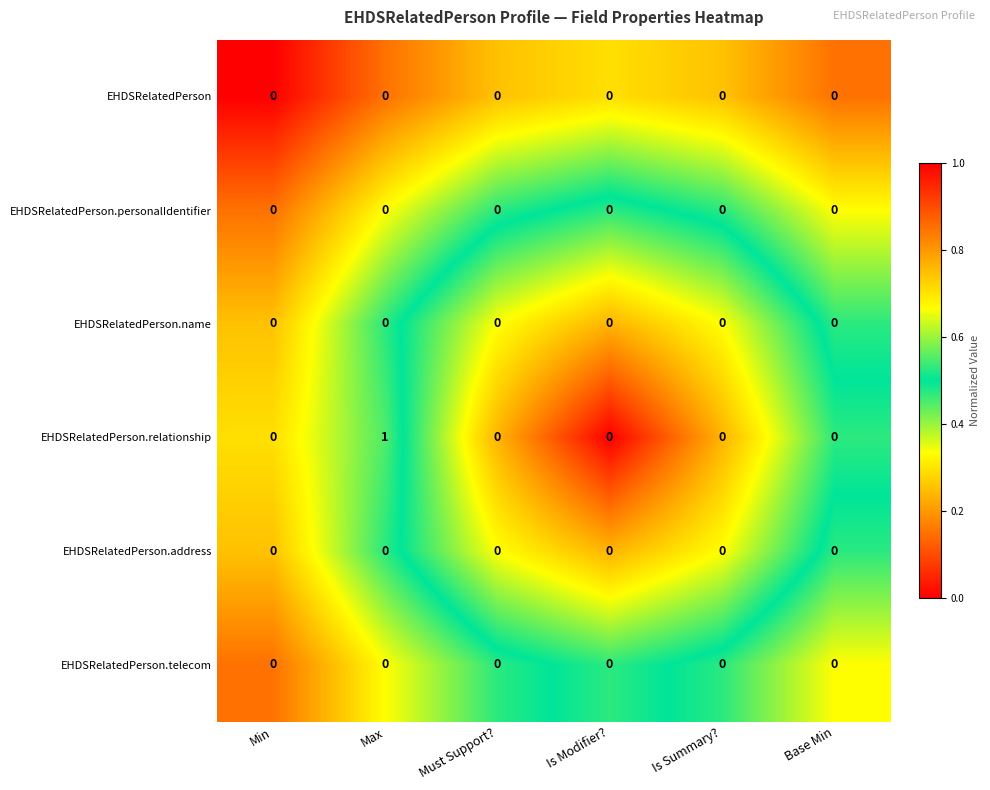

Which series has the largest range (max minus min)?

EHDSRelatedPerson.relationship